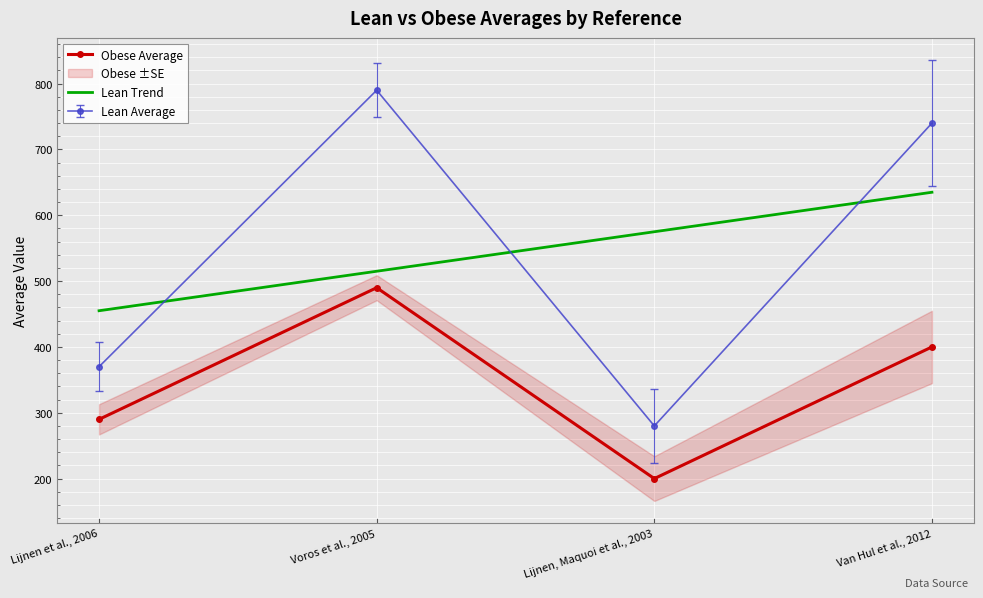

What is the maximum value for Lean Trend?

635.0